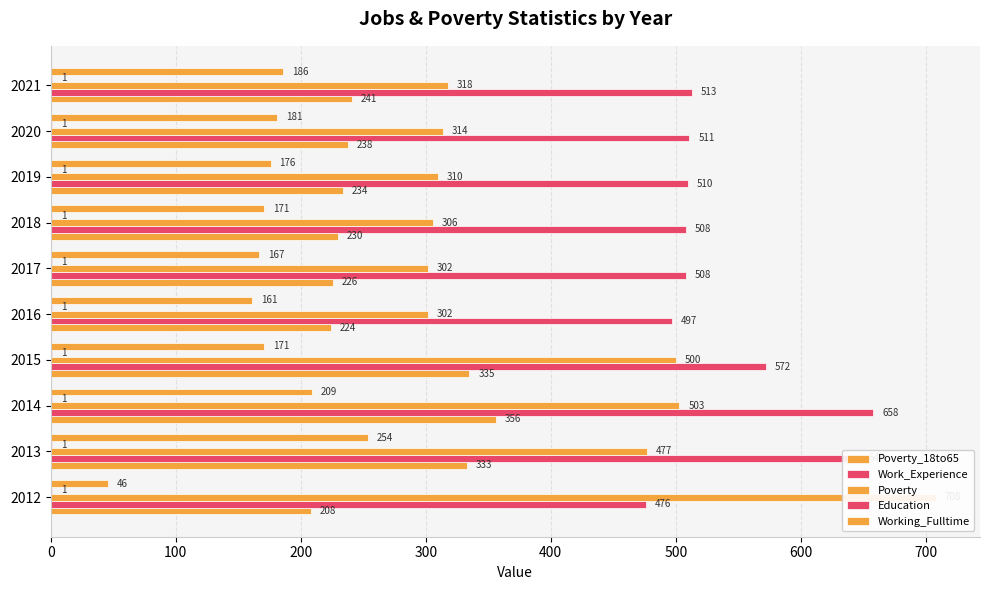

How many data points in Working_Fulltime are less than 176?

5